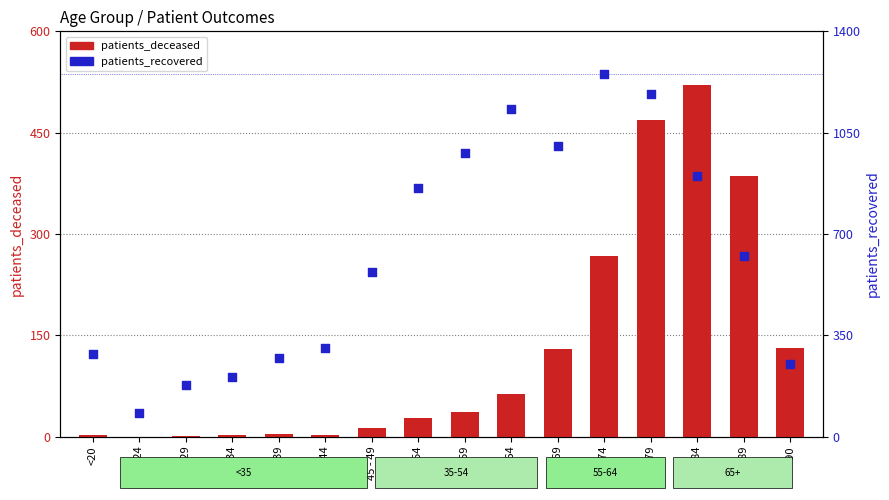

At how many categories does at least one series exceed 819?

7